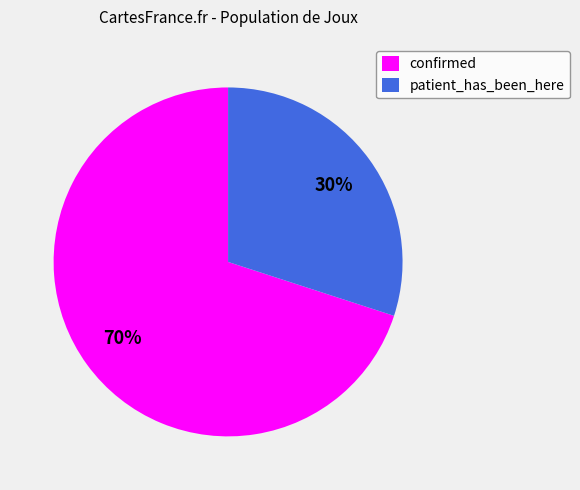

What is the largest slice in the pie chart?

confirmed